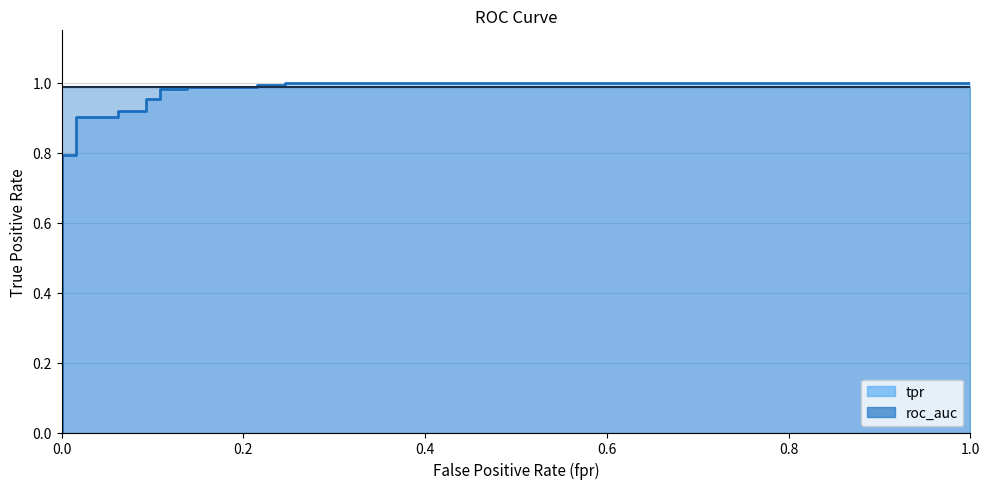

What is the label of the 4th point from the left?

0.6